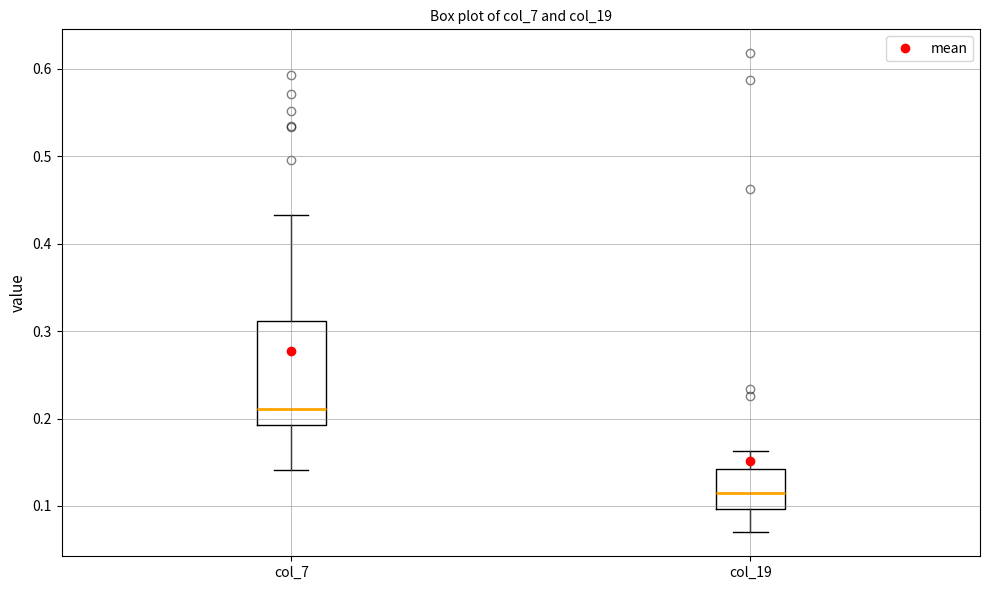

Reading left to right, read every box against the y-axis: the position of its median line, the range the box covers, and the ends of its whiskers. The values are not printed on the chart, so give them approximately, as read against the axis.

col_7: median 0.21, box 0.19 to 0.31, whiskers 0.14 to 0.43
col_19: median 0.12, box 0.10 to 0.14, whiskers 0.07 to 0.16